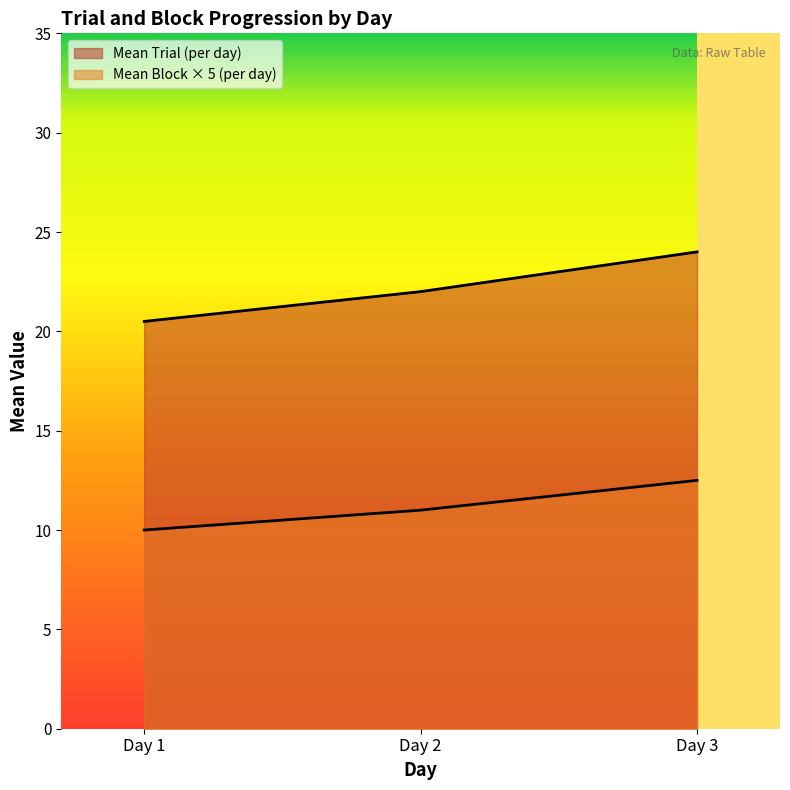

Reading left to right, what are all the values shown in this chart?

Mean Trial (per day): 10.0	11.0	12.5
Mean Block (per day): 20.5	22.0	24.0